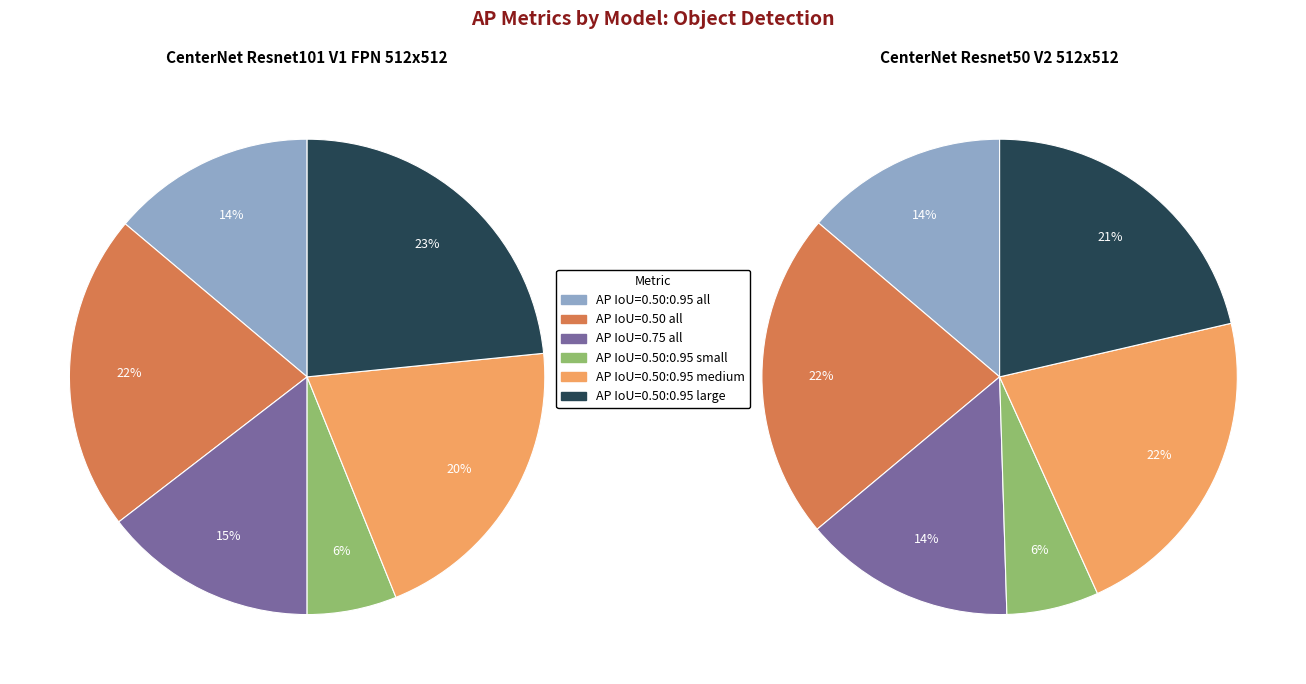

Is there any slice that represents more than half of the pie?

No